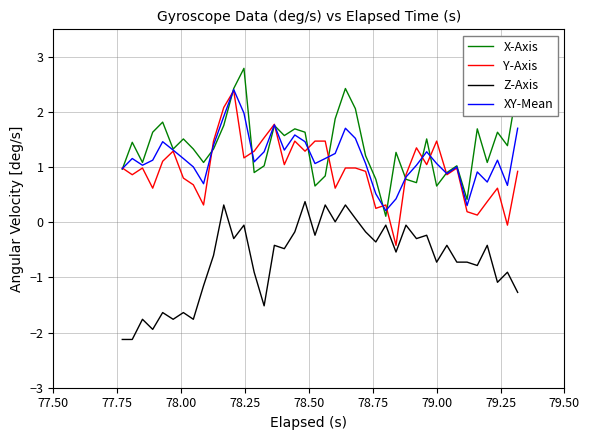

What is the highest value of the Z-Axis series?

0.4